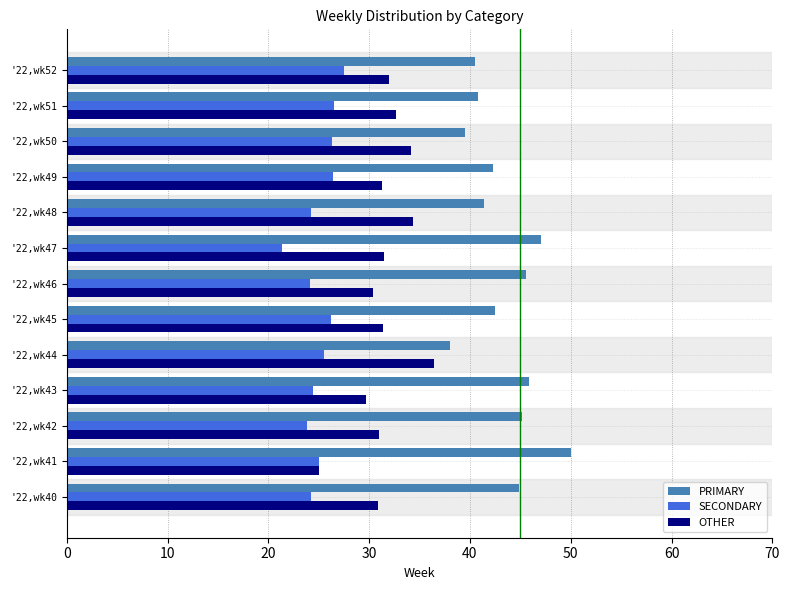

The OTHER series shows 36.4 at '22,wk44. True or false?

True